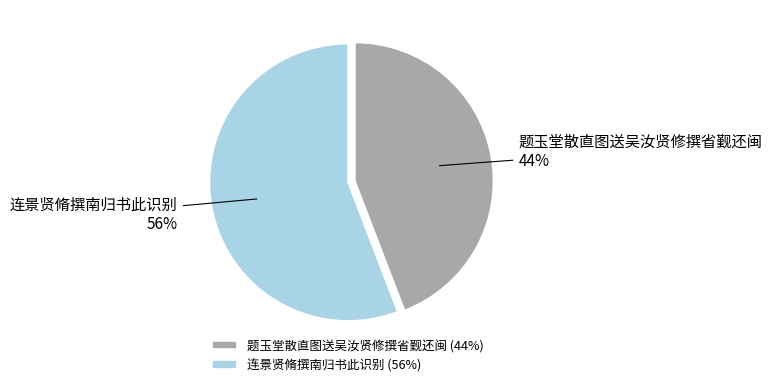

How many slices are in this pie chart?

2